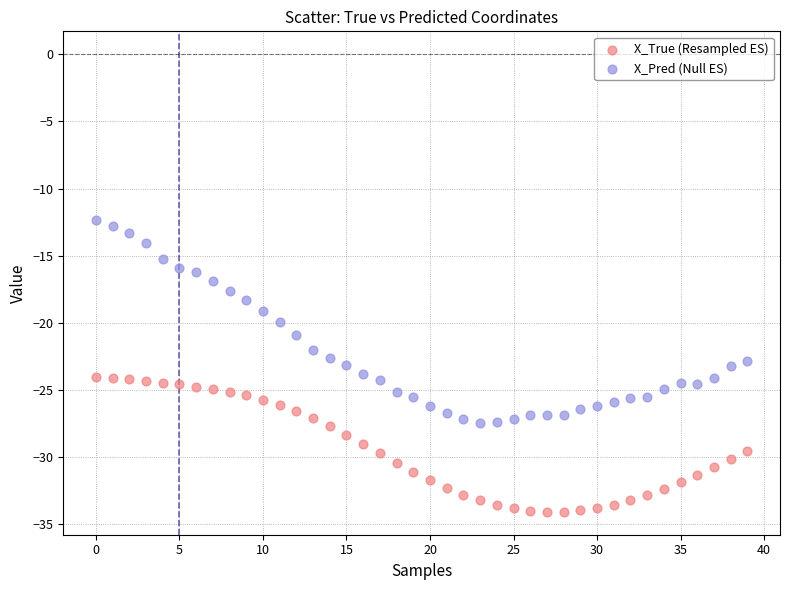

Which series has the largest Y range (max minus min)?

X_Pred (Null ES)